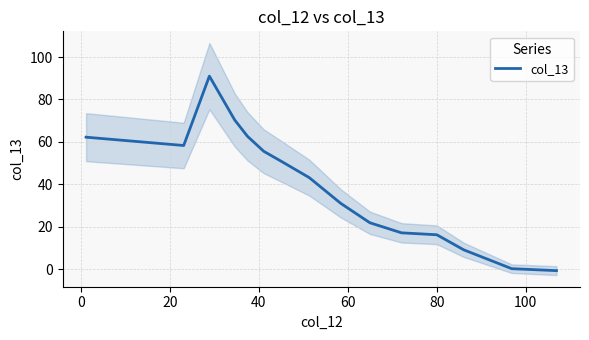

What is the maximum value for col_13?

91.0